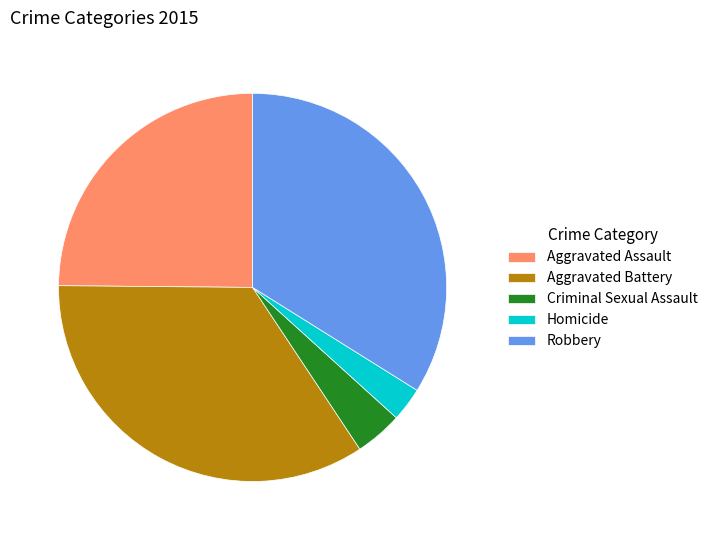

True or false: Aggravated Assault accounts for 39% of the total.

False